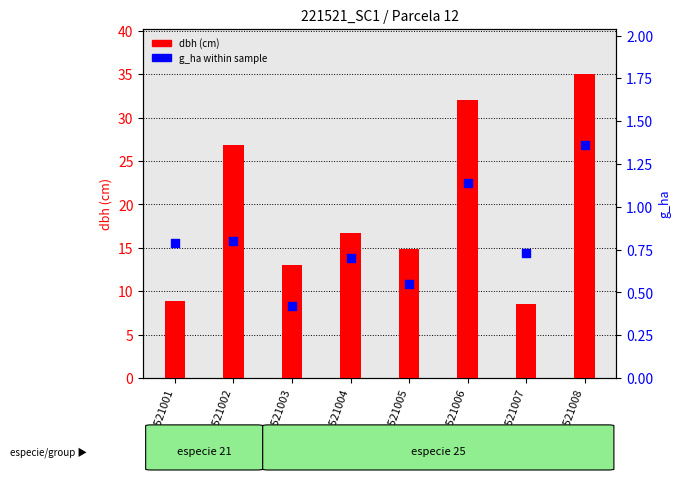

What is the total value across all series at 221521004?

17.4